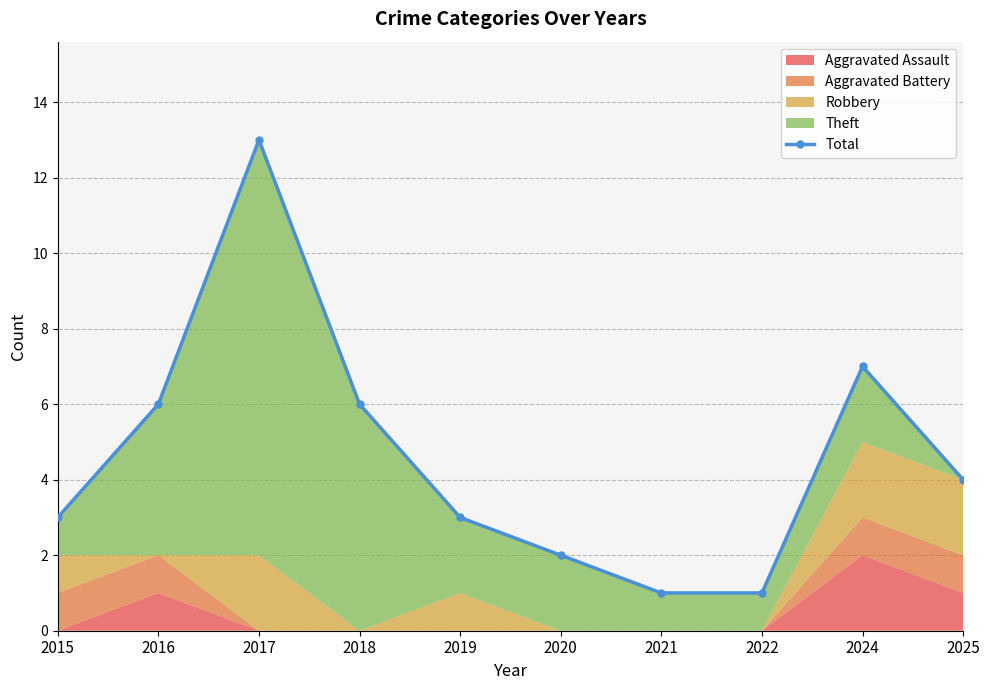

What is the difference between the values at 2025 and 2019?

1